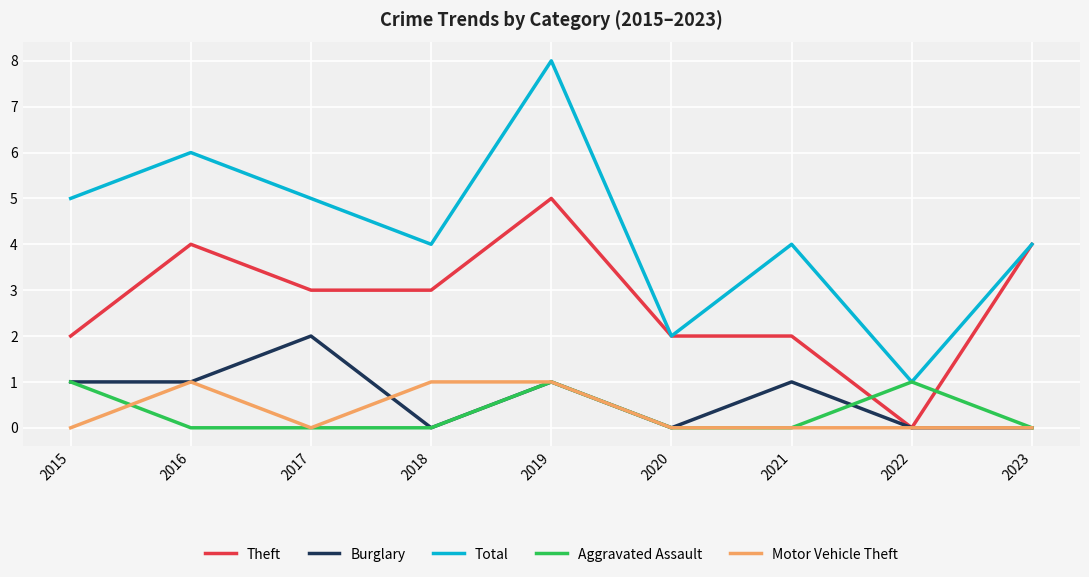

True or false: Total and Burglary intersect in this chart.

False